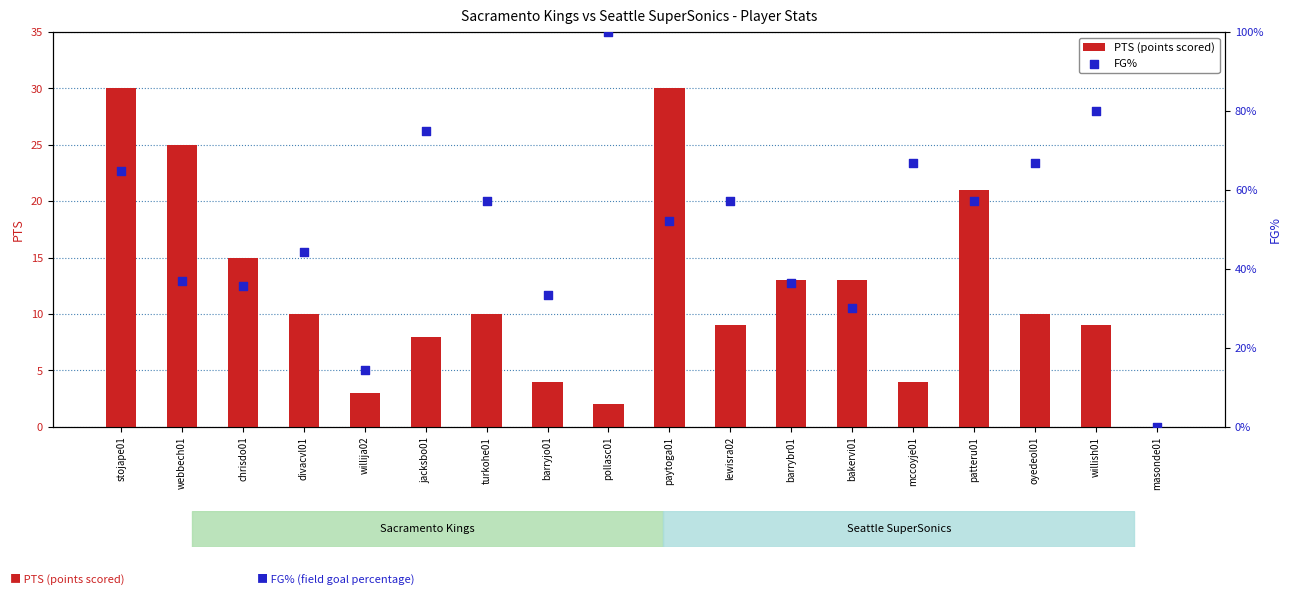

What are all the series names shown in the legend?

PTS (points scored), FG%